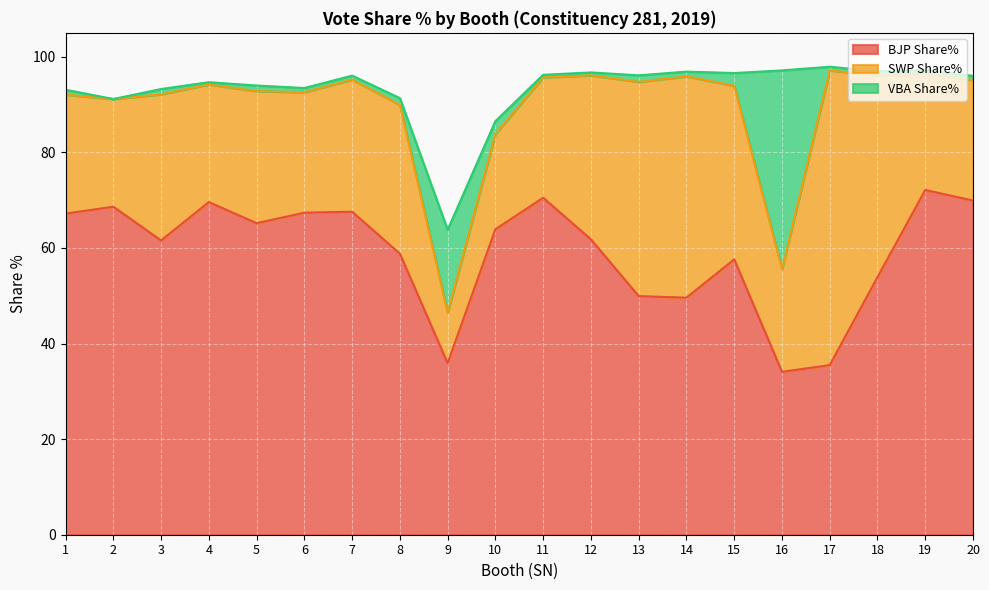

The value of BJP Share% at 18 is 53.9. True or false?

True